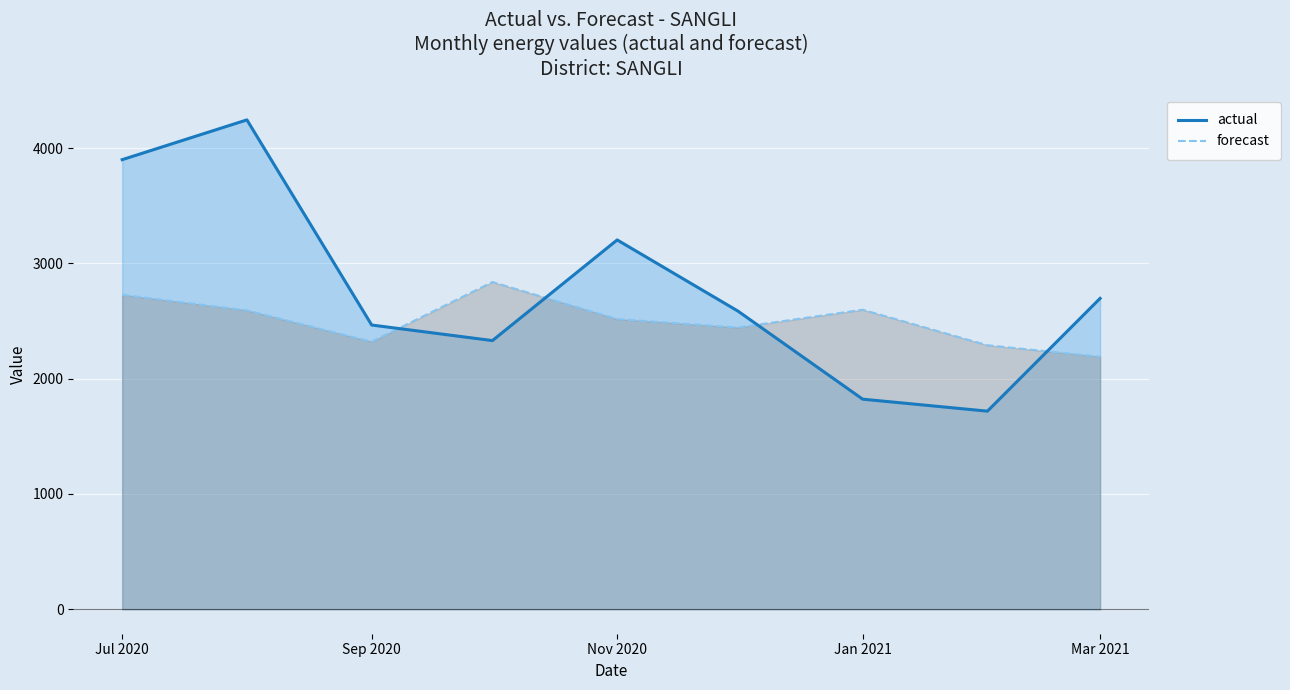

At which label does actual first exceed 2586?

Jul 2020